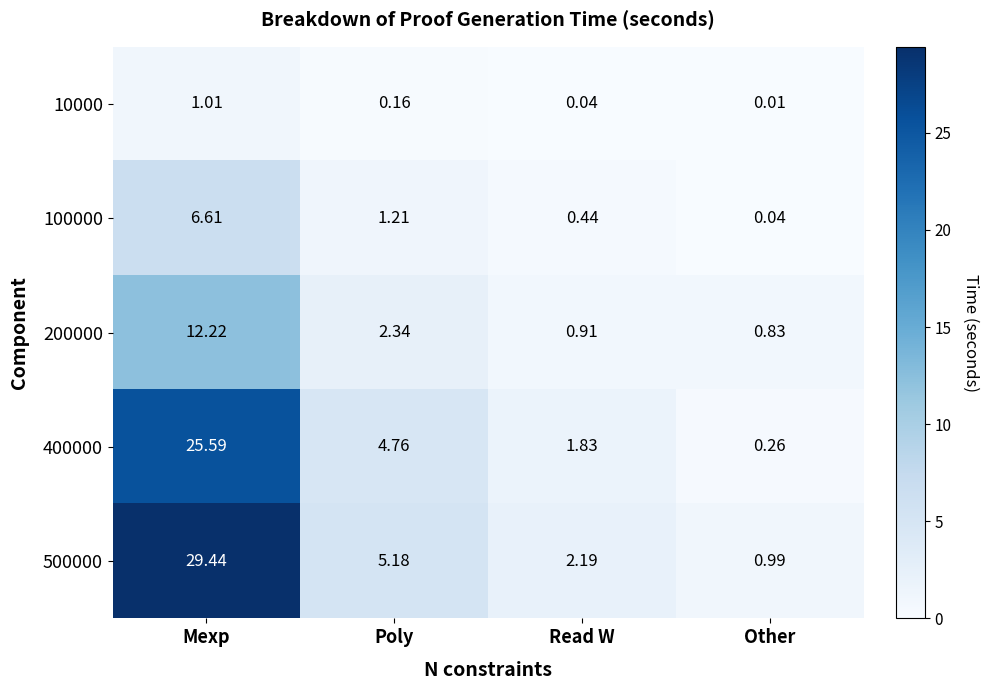

Between Poly and Read W, which series saw the biggest shift?

500000